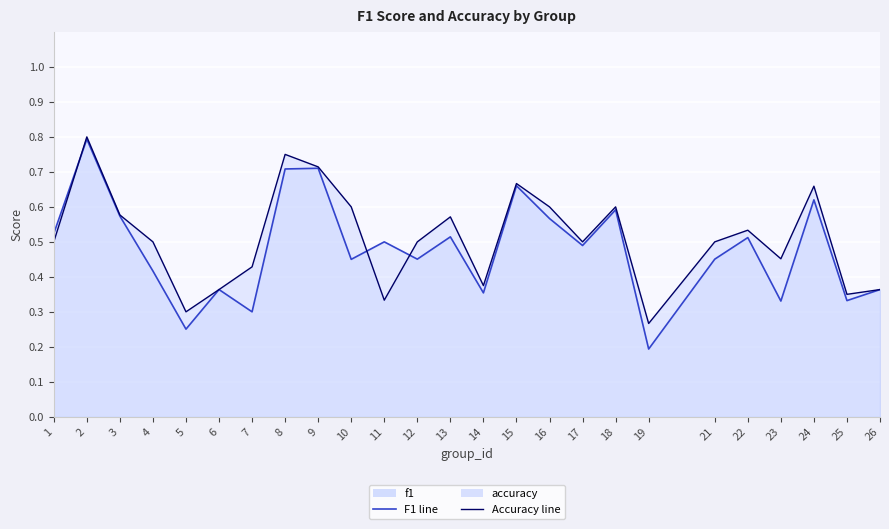

Which series has the largest total across all categories?

accuracy_line